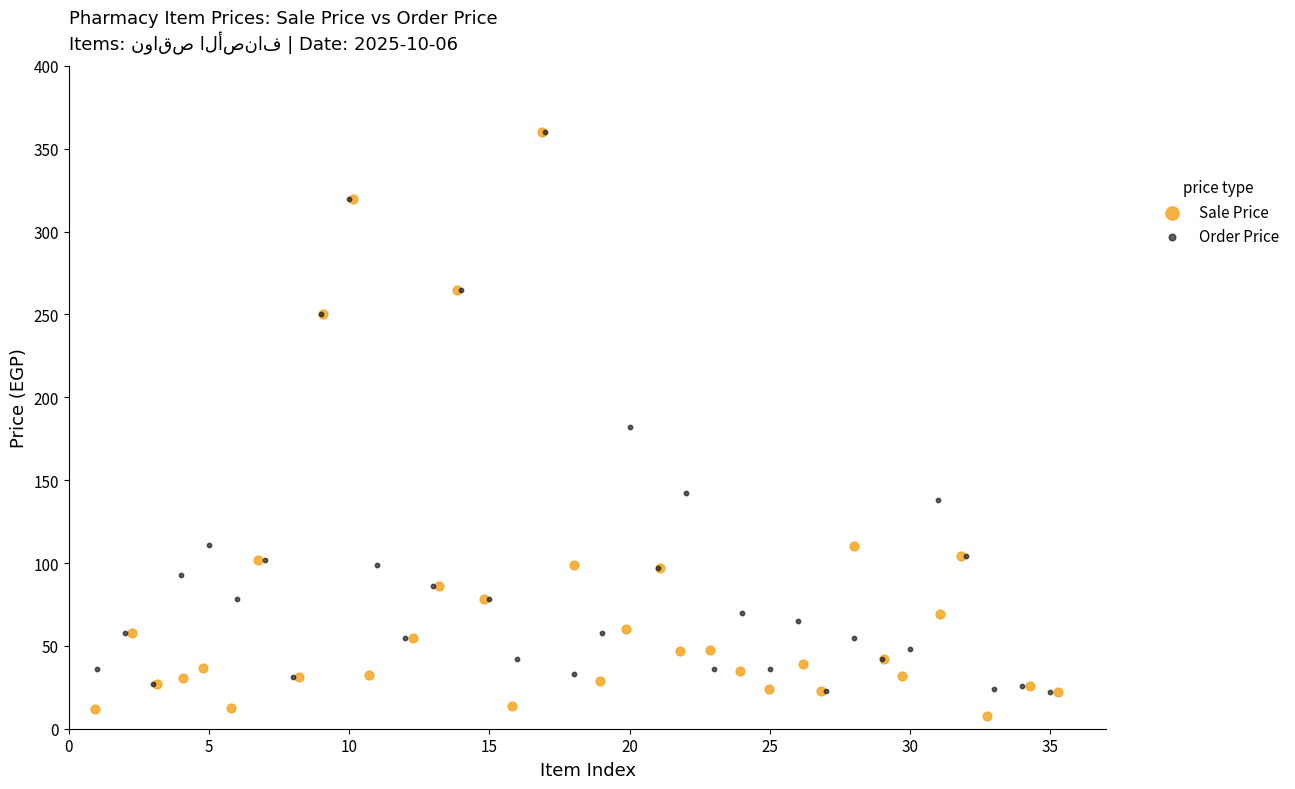

Which series has the largest Y range (max minus min)?

Sale Price